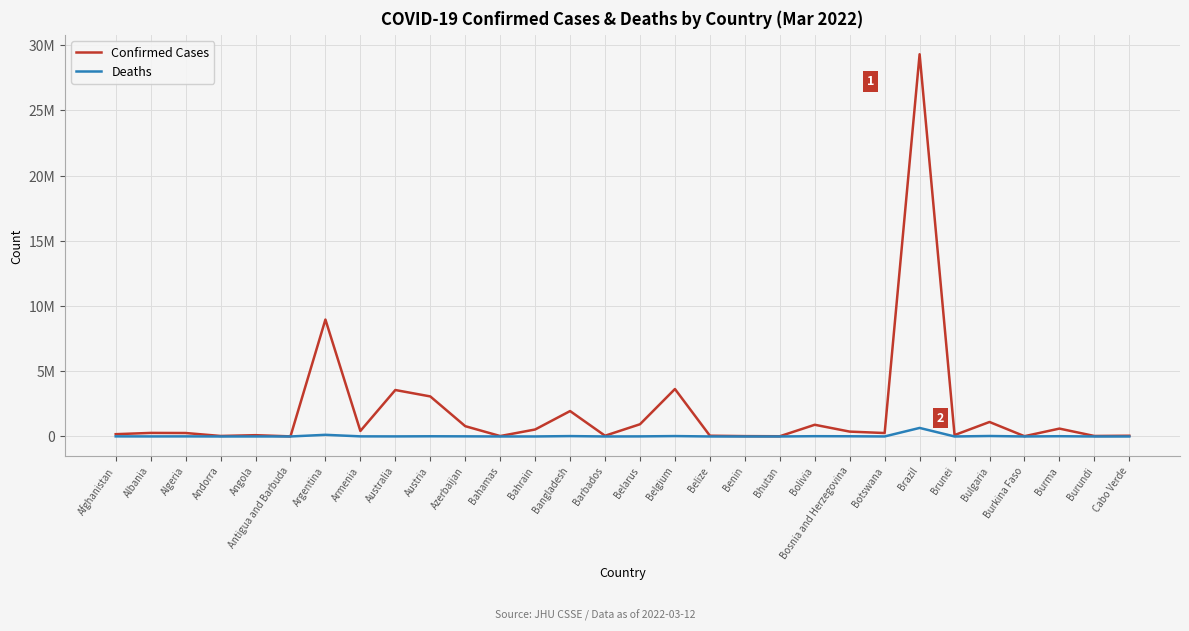

Is this an area chart (filled region under the line)?

No